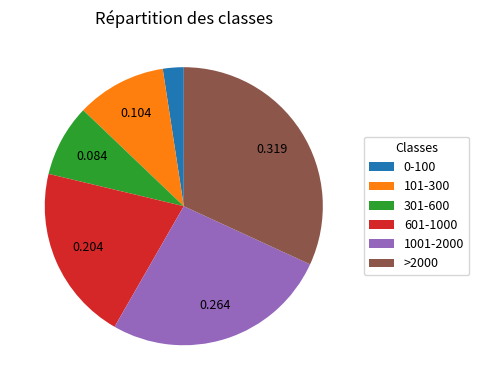

Is there a majority slice in this chart?

No